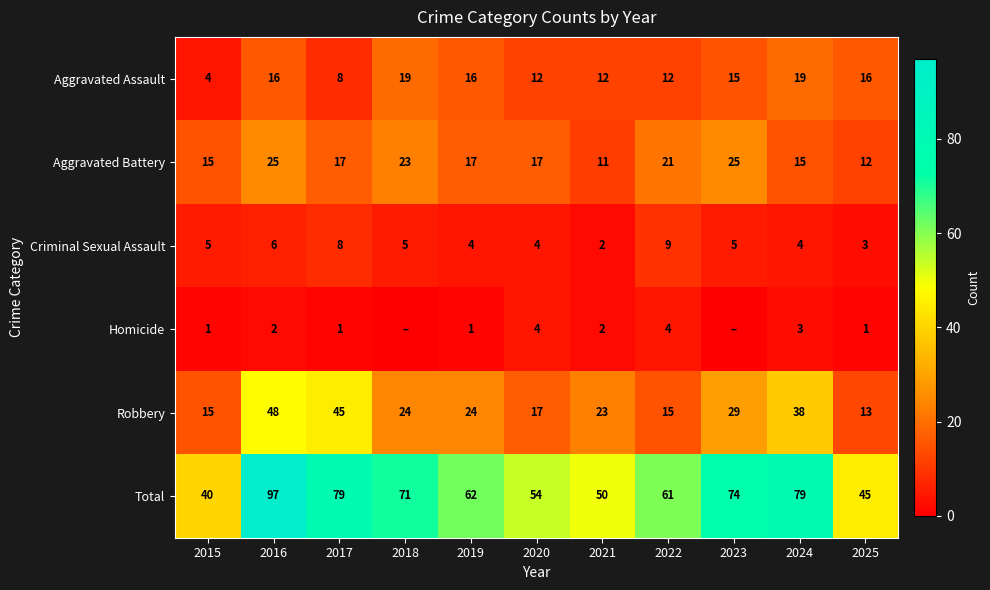

Is the value of Total at 2019 greater than the value of Criminal Sexual Assault at 2024?

Yes